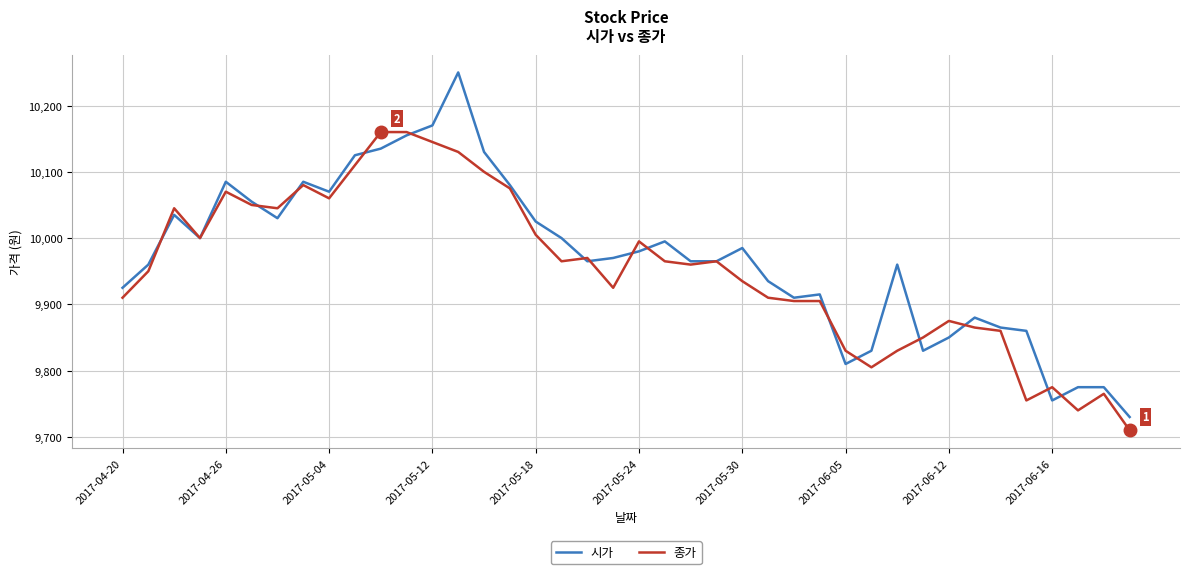

List the series in order of their peak value, lowest first.

종가, 시가